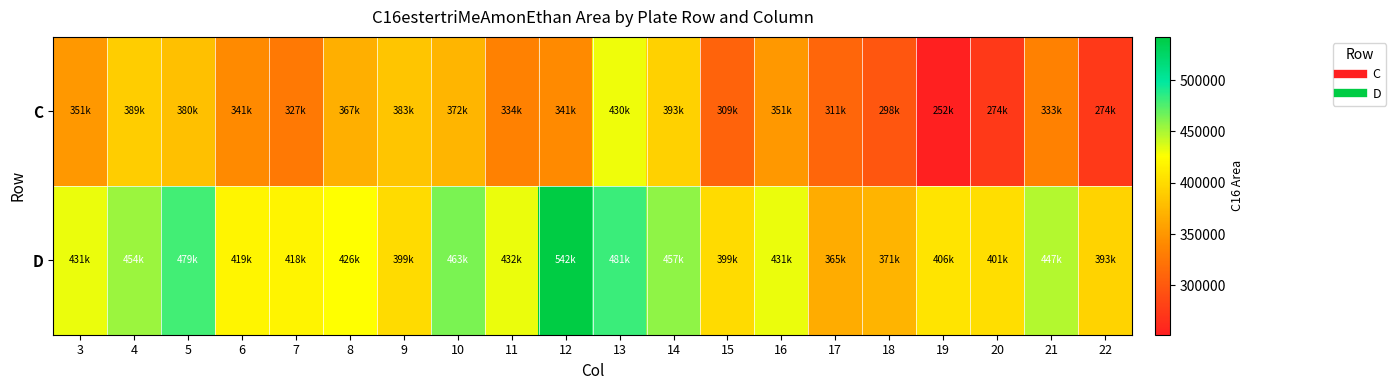

Which label corresponds to the largest value in the chart?

12